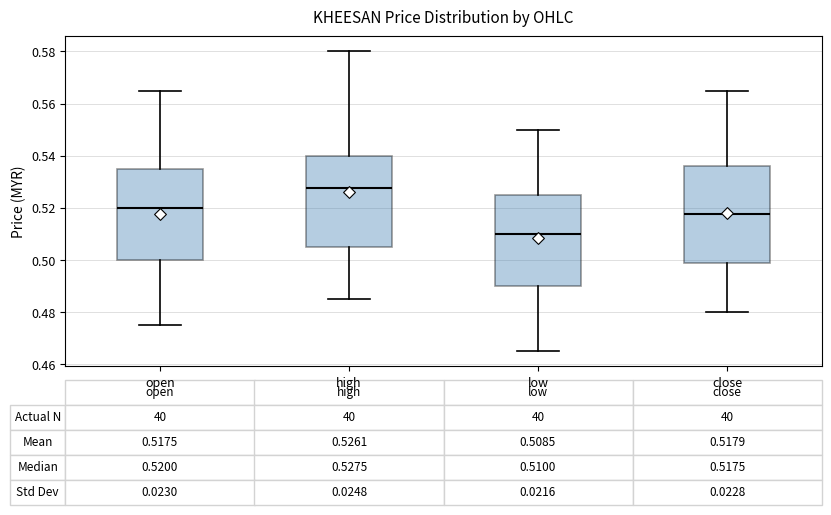

Which box has the lowest median line?

low